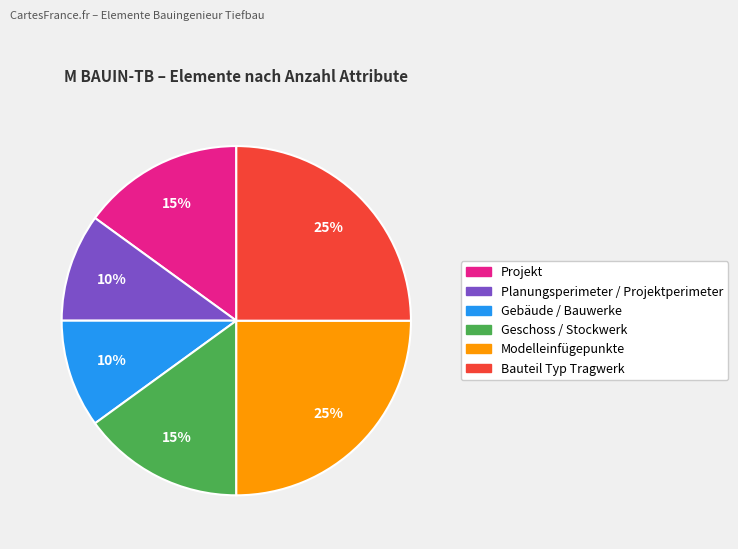

Is the sum of Geschoss / Stockwerk and Planungsperimeter / Projektperimeter greater than half?

No